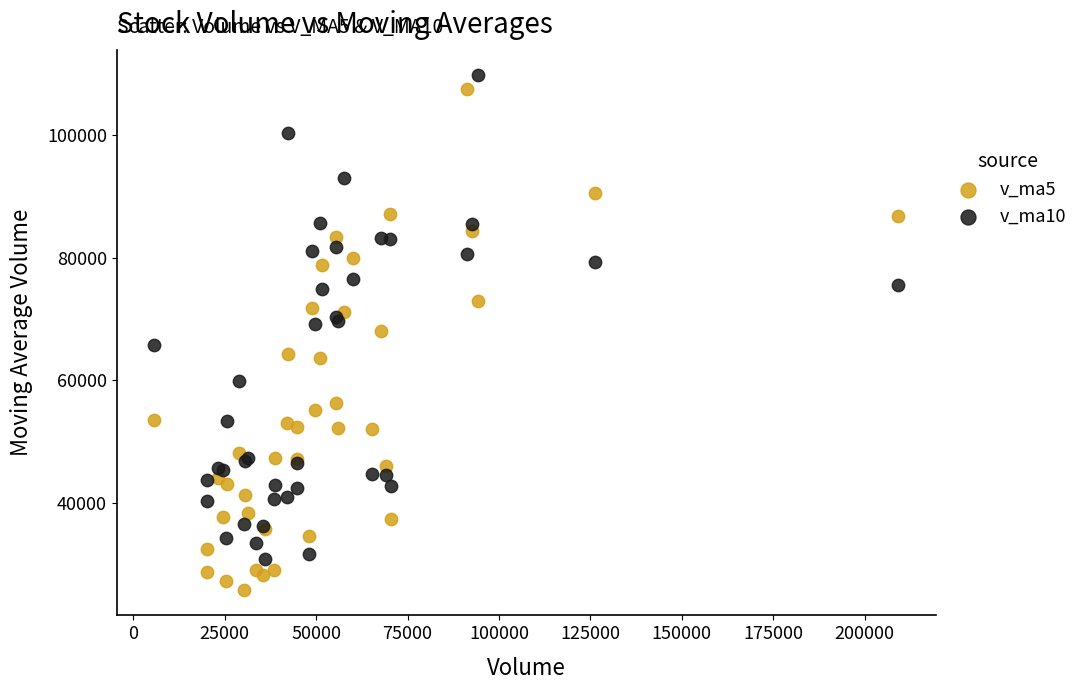

Which series contains the lowest Y value?

v_ma5